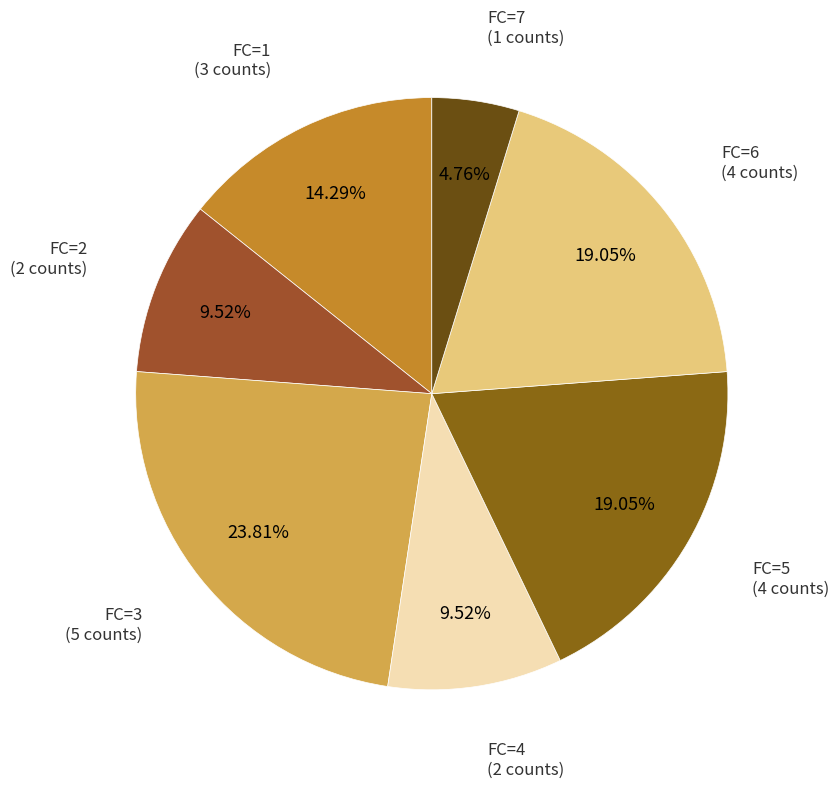

How many slices are in this pie chart?

7